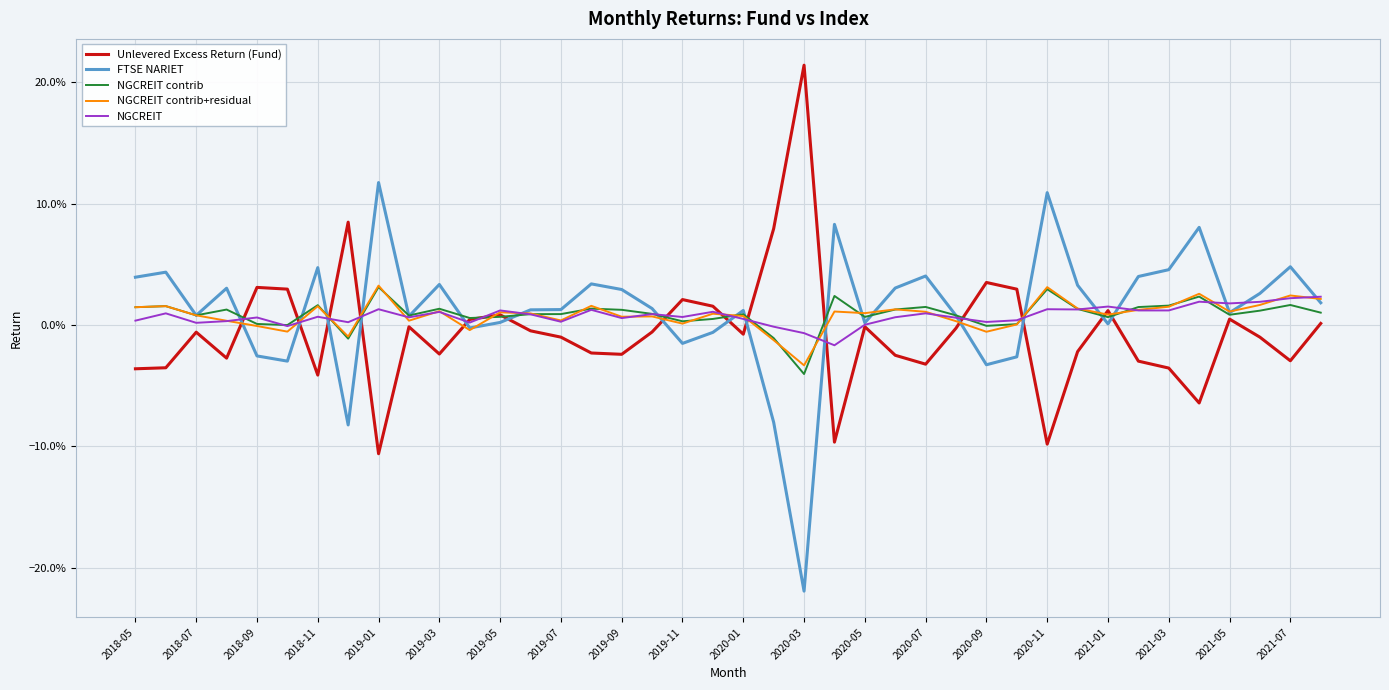

What are all the series names shown in the legend?

Unlevered Excess Return (Fund), FTSE NARIET, NGCREIT contrib, NGCREIT contrib+residual, NGCREIT